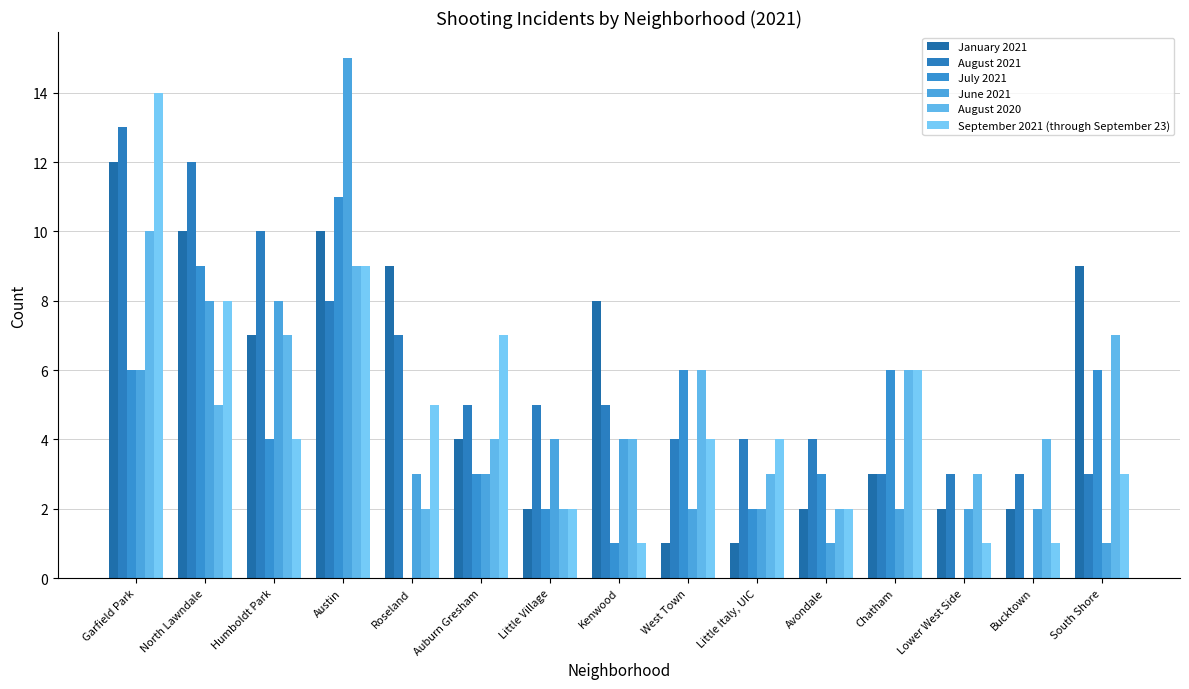

Between Humboldt Park and Little Village, which is larger?

Humboldt Park